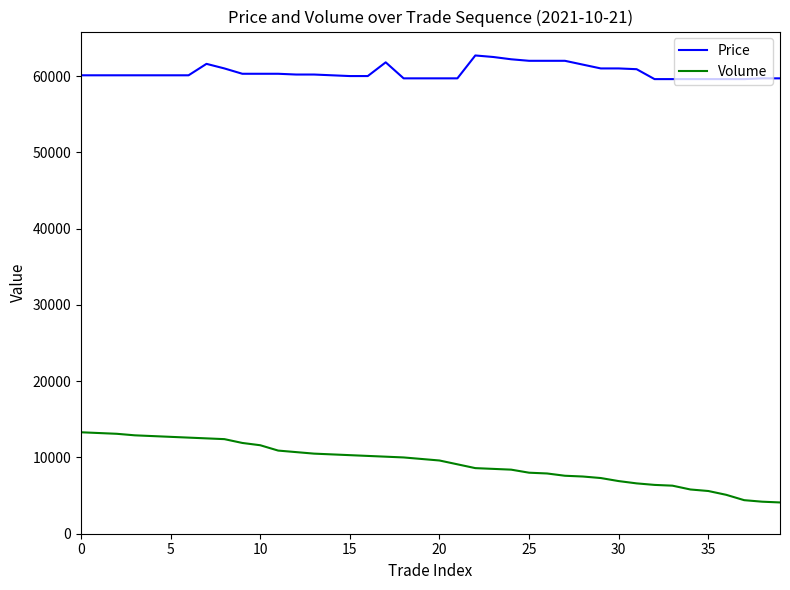

What is the difference between the maximum and minimum values in the Price series?

3100